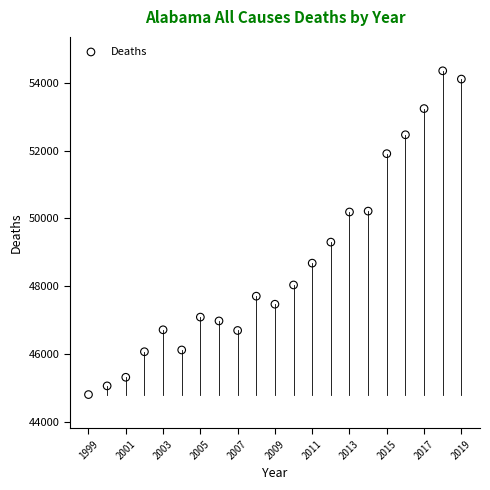

What Y value in the scatter plot is closest to 49579?

49301